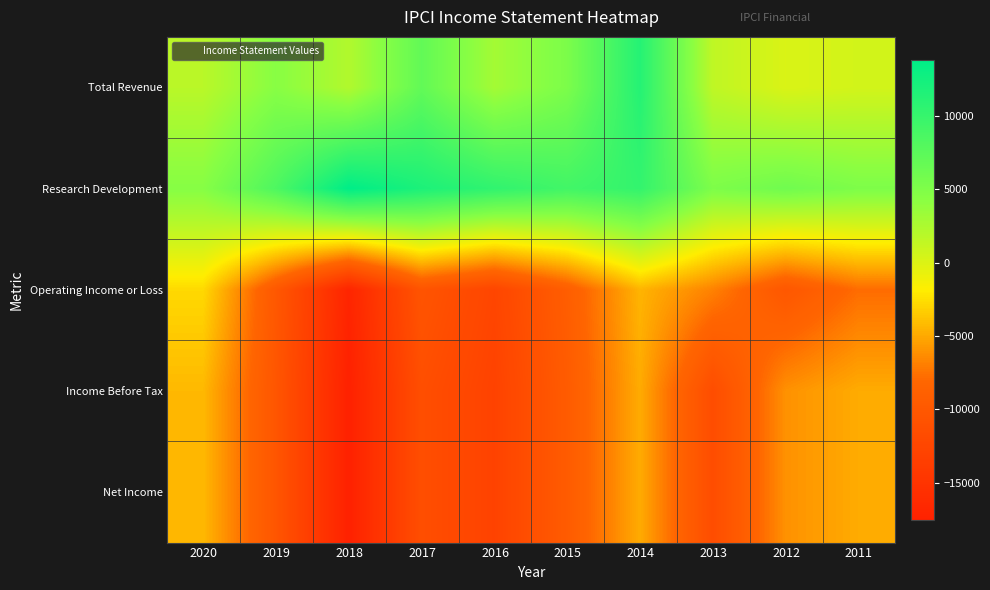

How many series are shown in this chart?

5